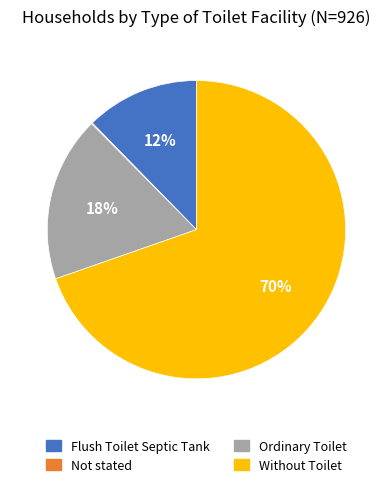

Which slice is the largest?

Without Toilet